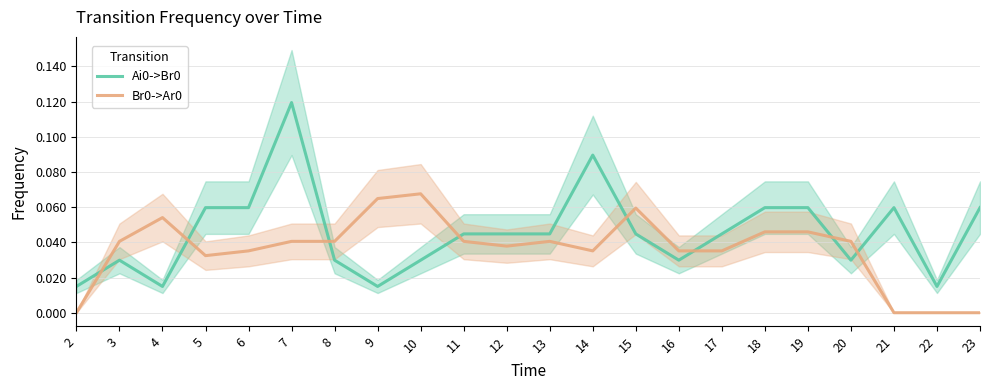

List the series in order of their overall mean, lowest first.

Br0->Ar0, Ai0->Br0